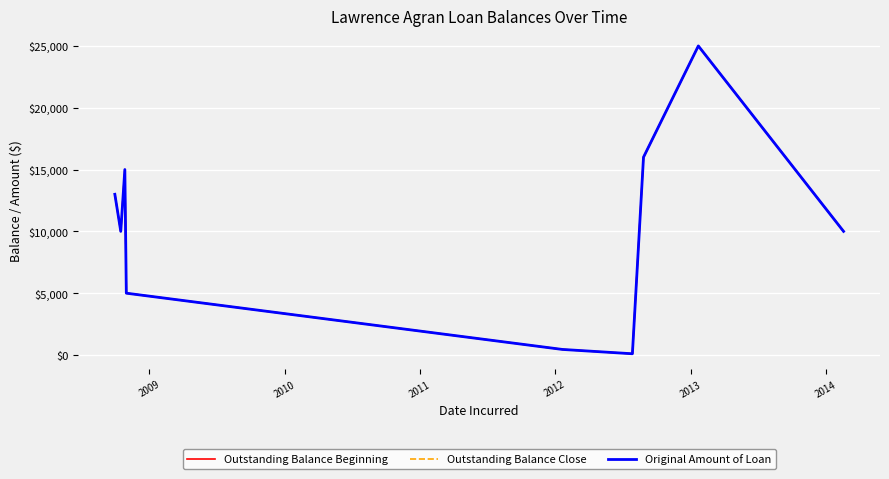

What is the average value of the Outstanding Balance Close series?

10506